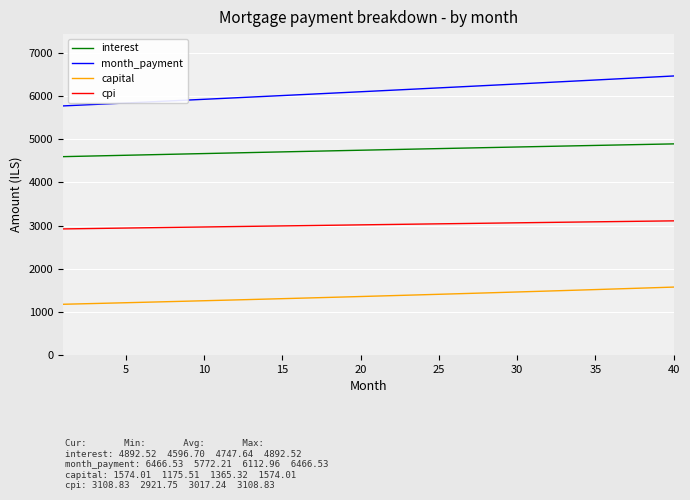

What is the average value of the month_payment series?

6113.0